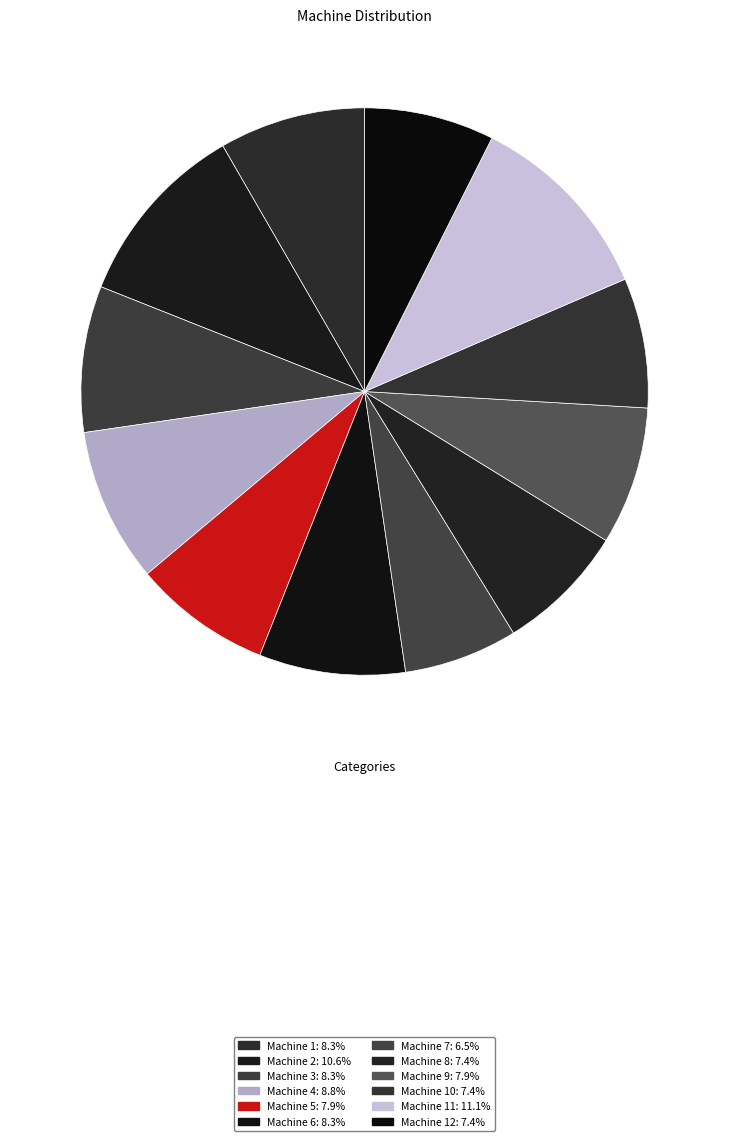

To the nearest percent, what is the average slice percentage?

8%